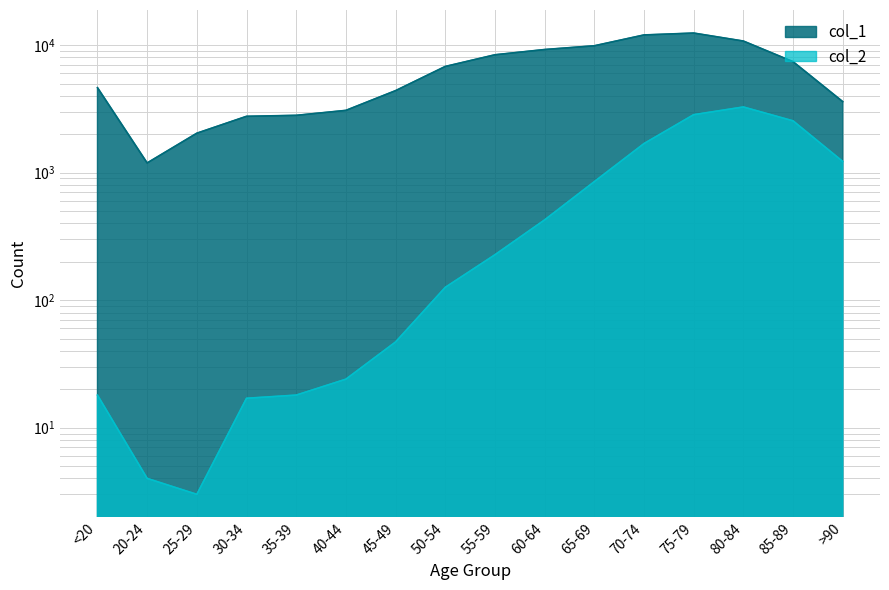

What is the label of the 11th point from the left?

65-69